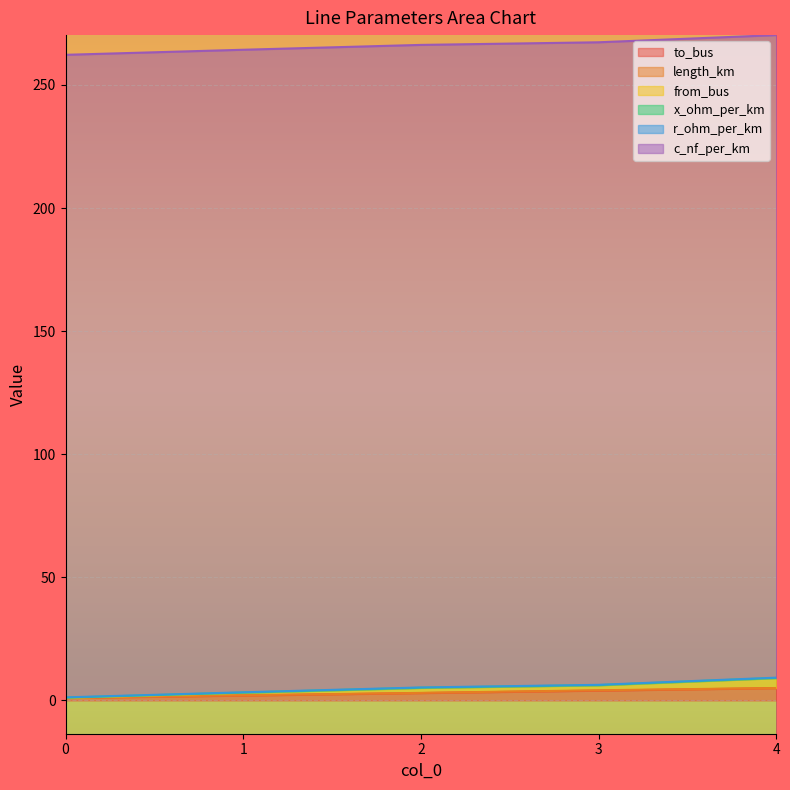

True or false: length_km and c_nf_per_km cross at least once.

False